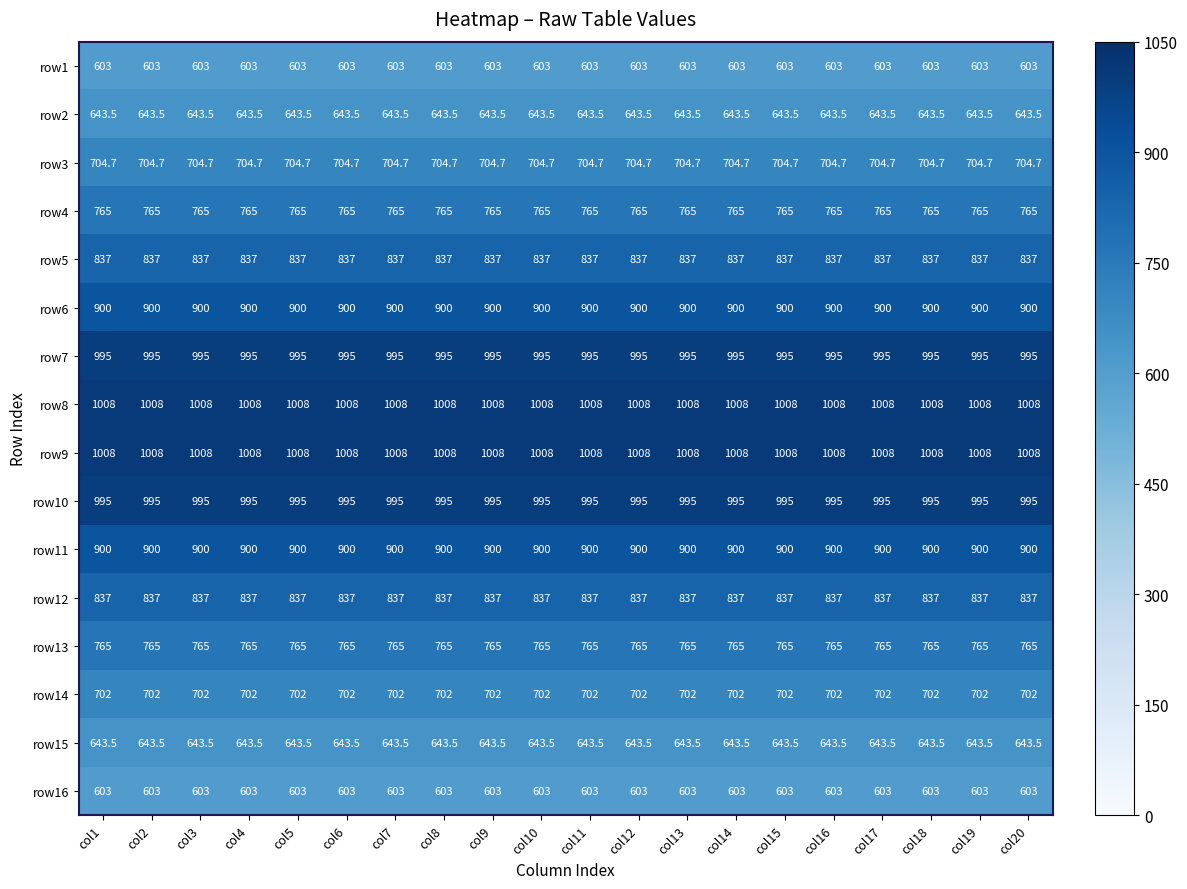

What is the spread (max minus min) of values at col17?

405.0